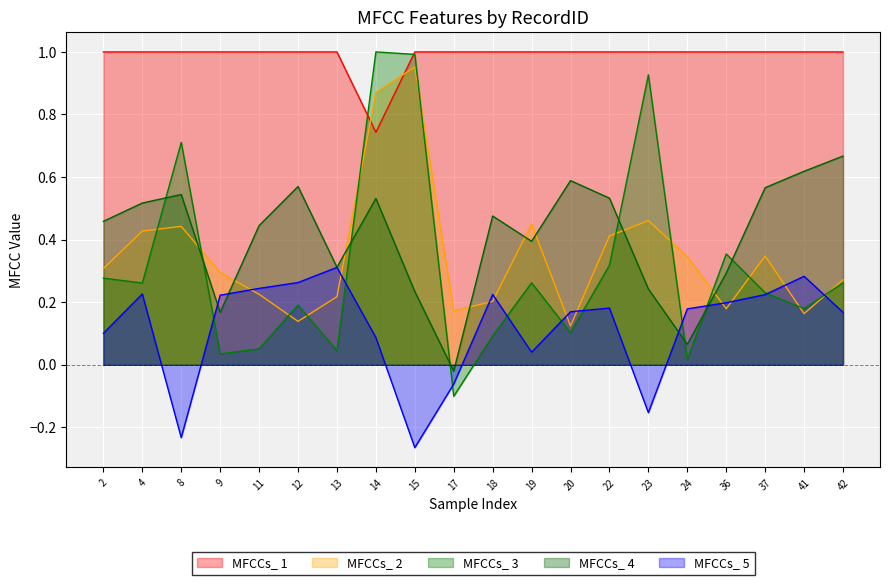

What is the label of the 29th point from the right?

19